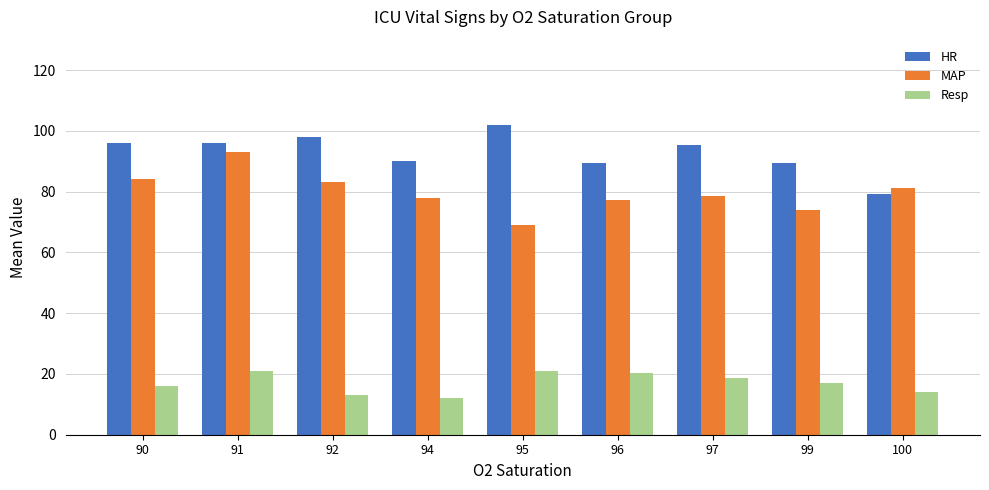

What are all the series names shown in the legend?

HR, MAP, Resp